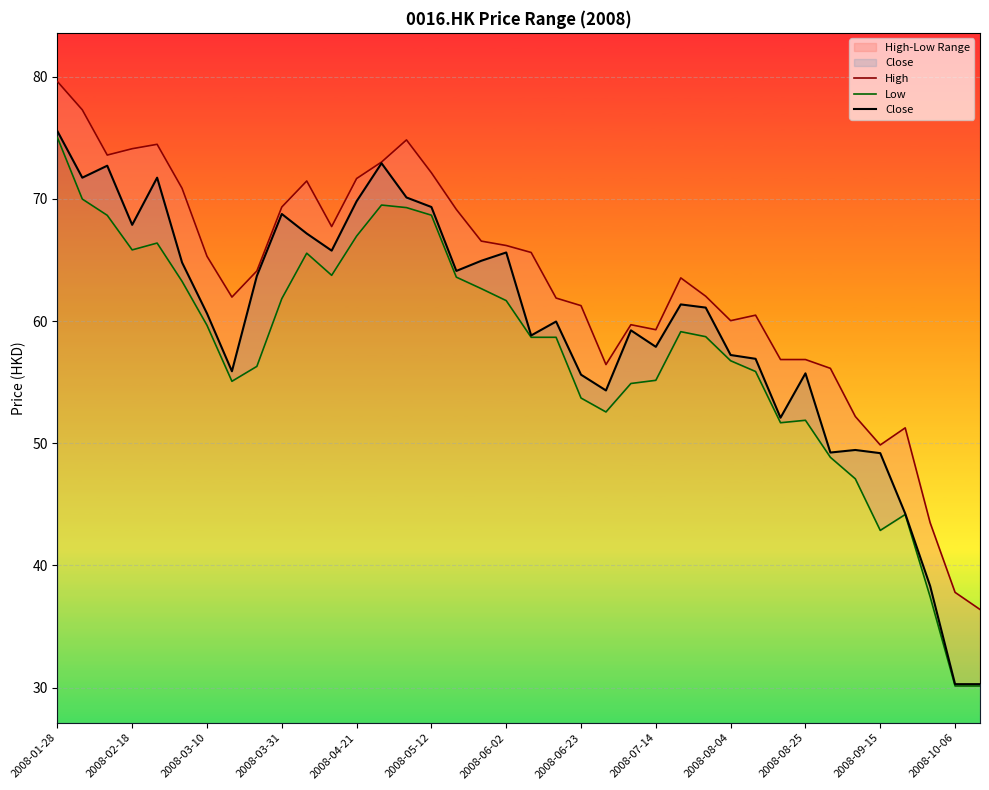

Which category has the highest value in the Close series?

2008-01-28